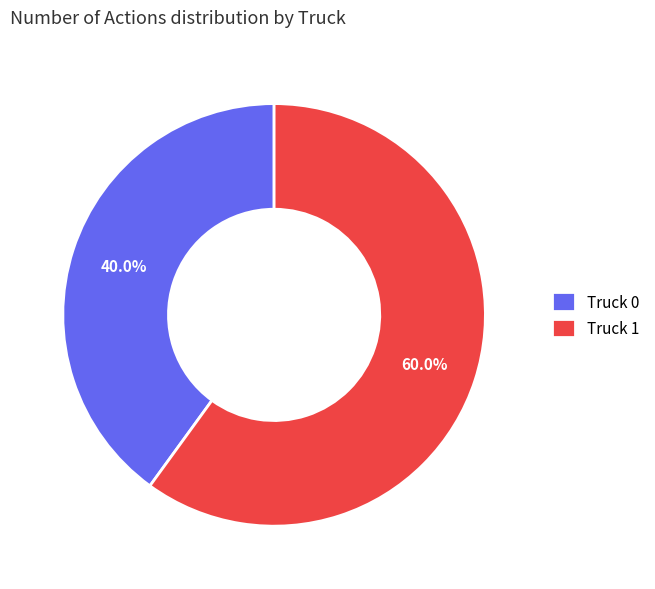

Approximately how many times larger is the value at Truck 0 compared to Truck 1?

0.7